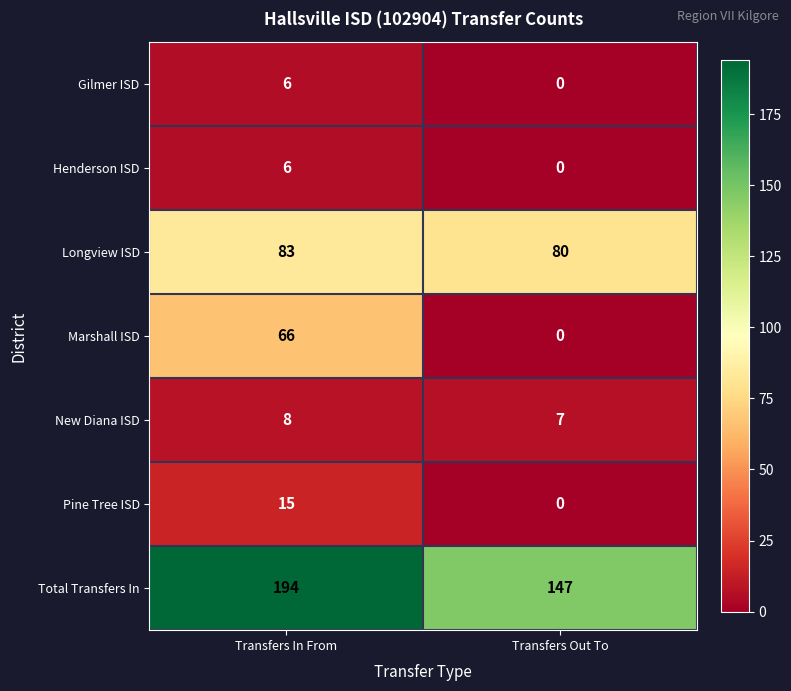

The Marshall ISD series shows 0 at Transfers Out To. True or false?

True